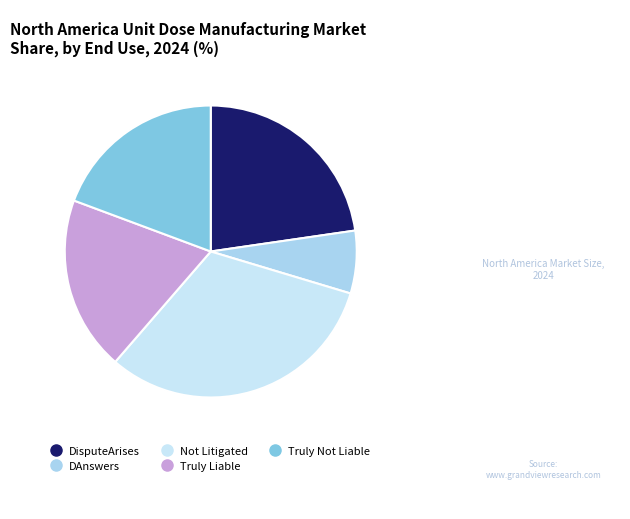

Combined, what portion of the pie is Truly Liable and DisputeArises?

42.0%